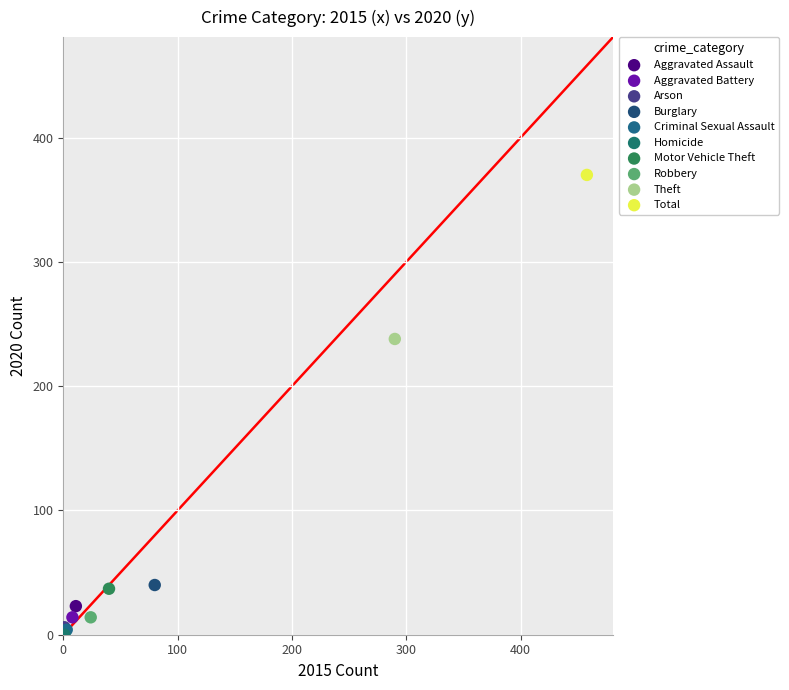

What are all the series names shown in the legend?

Aggravated Assault, Aggravated Battery, Arson, Burglary, Criminal Sexual Assault, Homicide, Motor Vehicle Theft, Robbery, Theft, Total